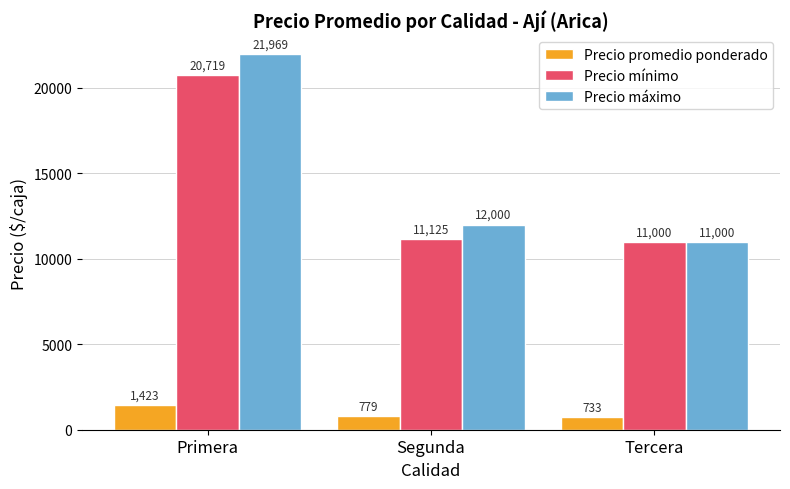

Which category has the highest value across all series?

Primera